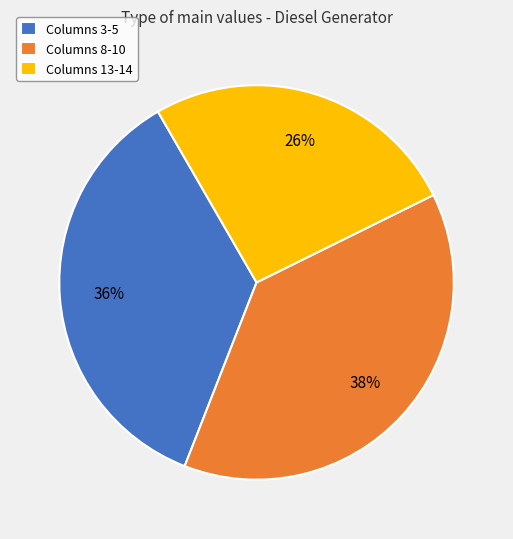

What is the largest slice in the pie chart?

Columns 8-10